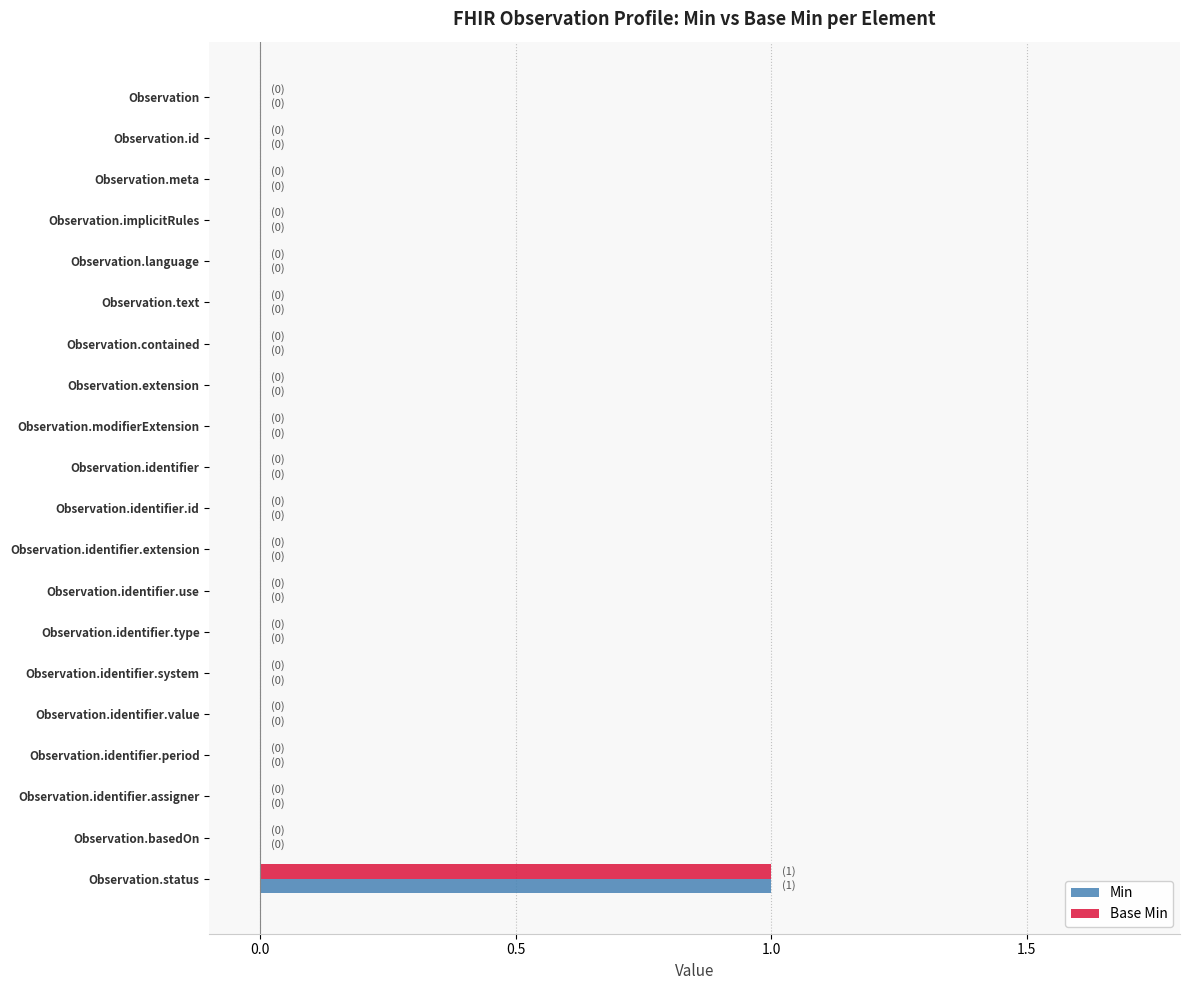

The value of Base Min at Observation is 0. True or false?

True